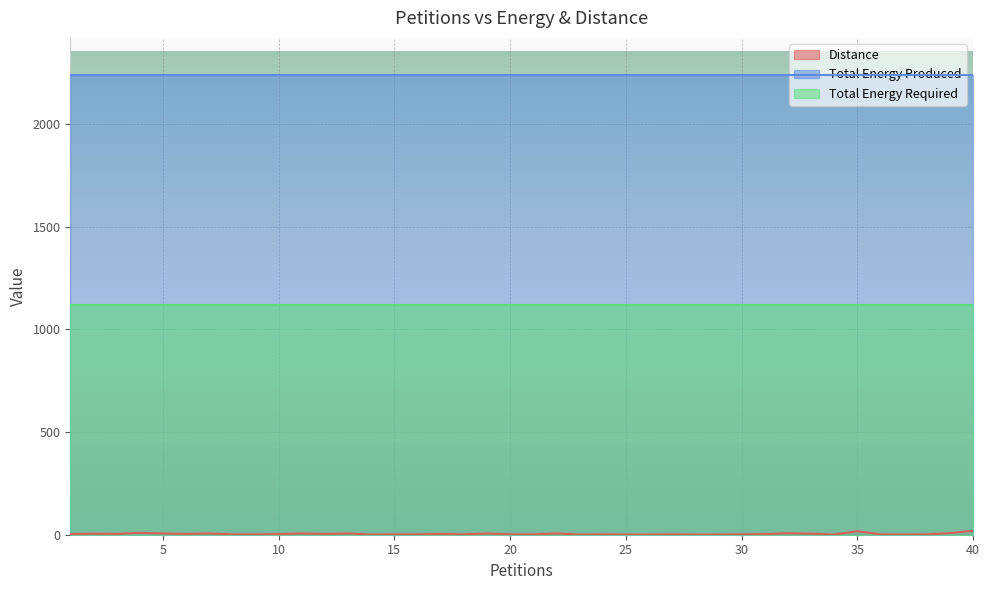

Is it true that Total Energy Required equals 1121 at 1?

True